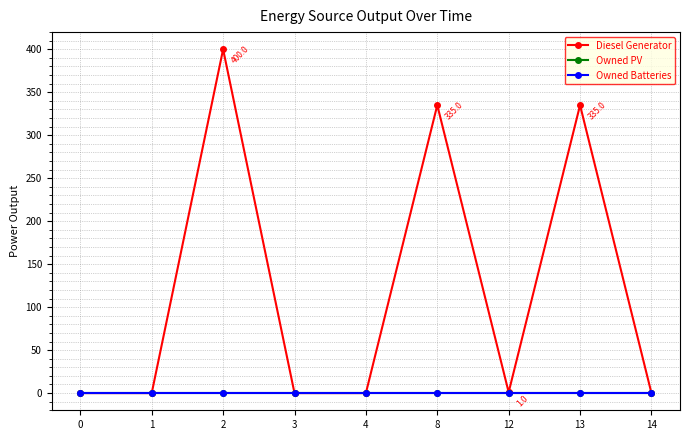

What is the maximum value shown in the chart?

400.0